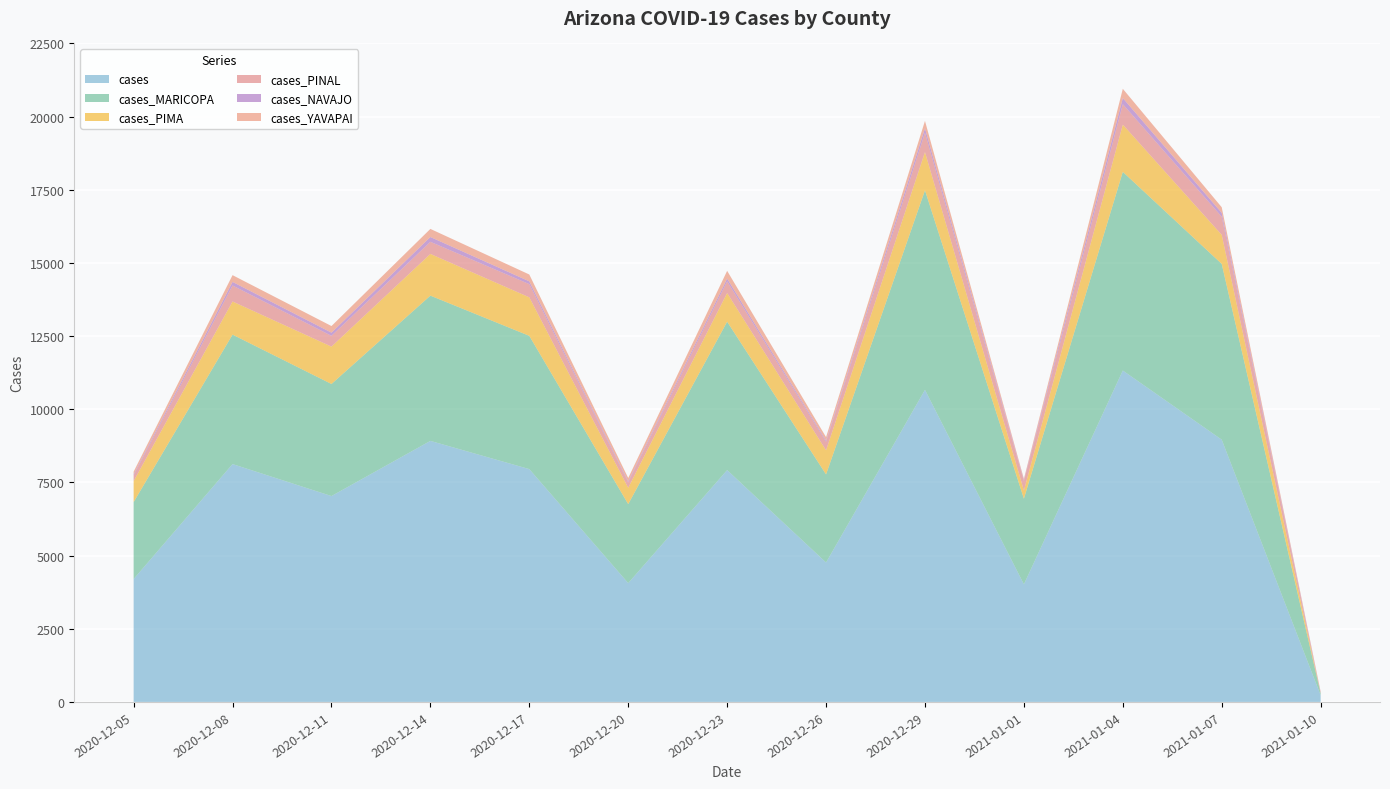

Reading right to left, what are all the values shown in this chart?

cases: 2021-01-10=227	2021-01-07=8961	2021-01-04=11324	2021-01-01=4019	2020-12-29=10664	2020-12-26=4764	2020-12-23=7923	2020-12-20=4060	2020-12-17=7956	2020-12-14=8920	2020-12-11=7035	2020-12-08=8128	2020-12-05=4199
cases_MARICOPA: 2021-01-10=61	2021-01-07=6006	2021-01-04=6788	2021-01-01=2926	2020-12-29=6817	2020-12-26=3010	2020-12-23=5070	2020-12-20=2699	2020-12-17=4553	2020-12-14=4963	2020-12-11=3829	2020-12-08=4423	2020-12-05=2629
cases_PIMA: 2021-01-10=6	2021-01-07=992	2021-01-04=1615	2021-01-01=280	2020-12-29=1307	2020-12-26=823	2020-12-23=979	2020-12-20=558	2020-12-17=1316	2020-12-14=1426	2020-12-11=1277	2020-12-08=1132	2020-12-05=717
cases_PINAL: 2021-01-10=28	2021-01-07=620	2021-01-04=698	2021-01-01=316	2020-12-29=660	2020-12-26=291	2020-12-23=399	2020-12-20=186	2020-12-17=451	2020-12-14=414	2020-12-11=369	2020-12-08=547	2020-12-05=197
cases_NAVAJO: 2021-01-10=14	2021-01-07=132	2021-01-04=209	2021-01-01=38	2020-12-29=154	2020-12-26=42	2020-12-23=96	2020-12-20=36	2020-12-17=95	2020-12-14=163	2020-12-11=108	2020-12-08=122	2020-12-05=36
cases_YAVAPAI: 2021-01-10=13	2021-01-07=192	2021-01-04=316	2021-01-01=45	2020-12-29=251	2020-12-26=119	2020-12-23=263	2020-12-20=113	2020-12-17=234	2020-12-14=277	2020-12-11=226	2020-12-08=231	2020-12-05=91